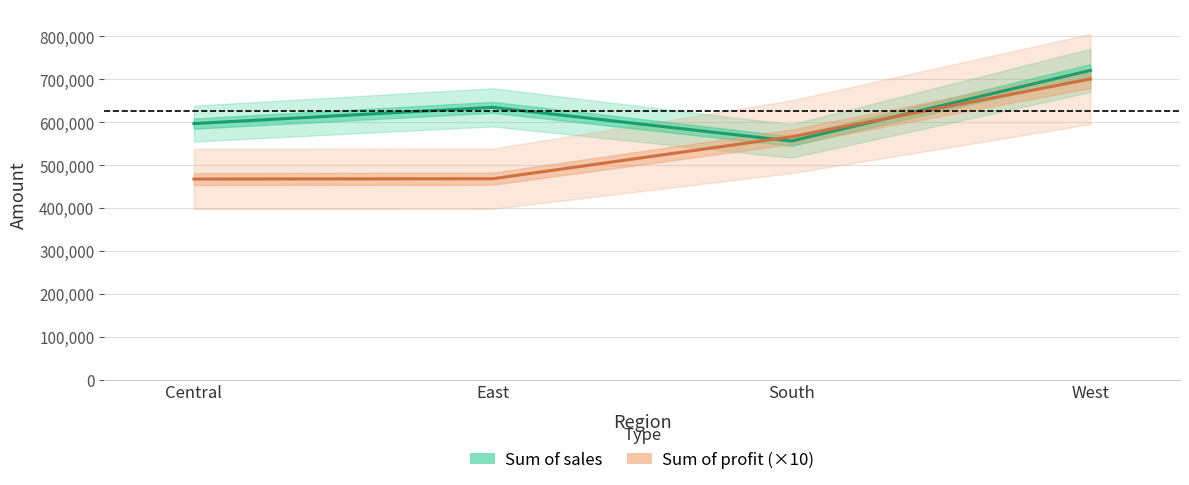

How many data points does each series have?

4